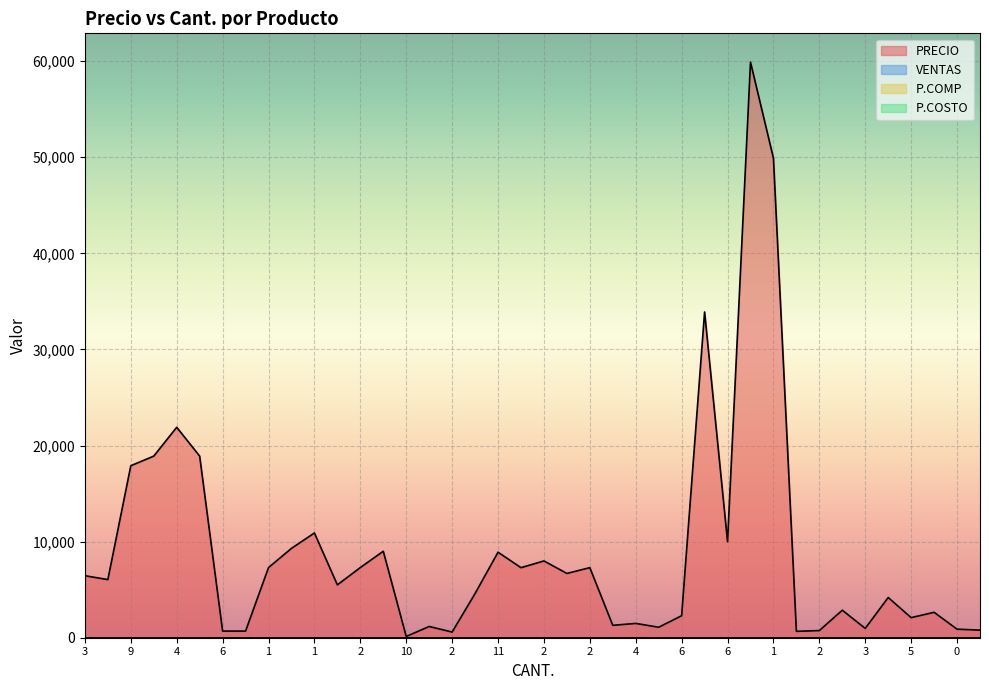

What is the label of the 35th point from the right?

2